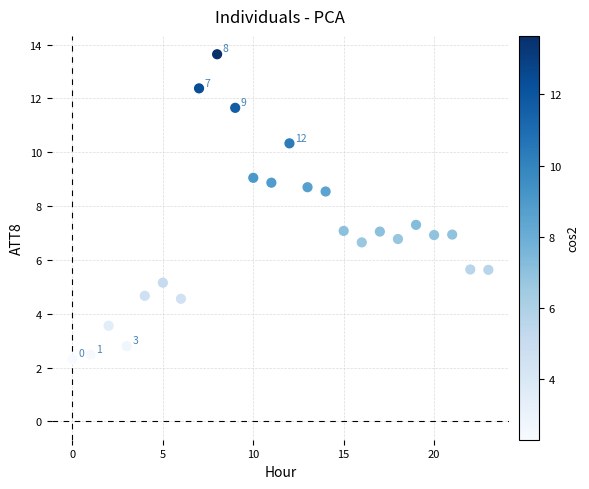

What is the range of Y values (max minus min)?

11.3